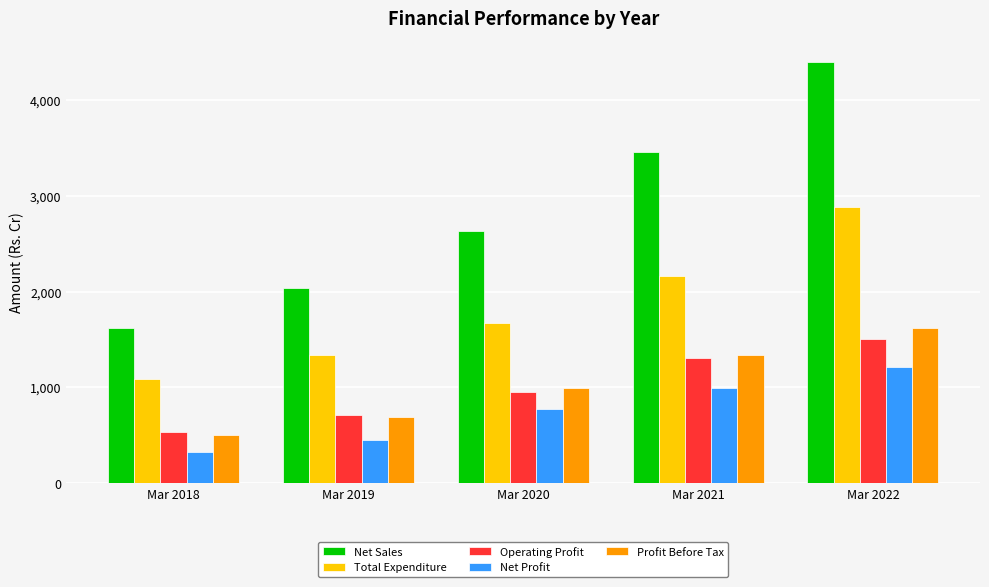

Which label corresponds to the smallest value in the chart?

Mar 2018